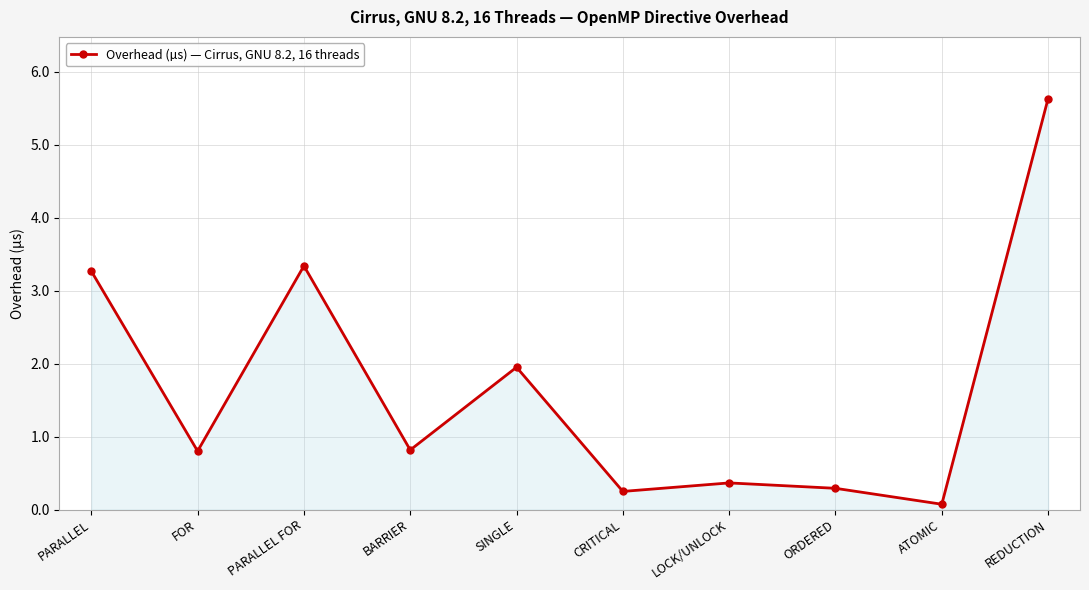

What is the value of the 7th point from the left?

0.4